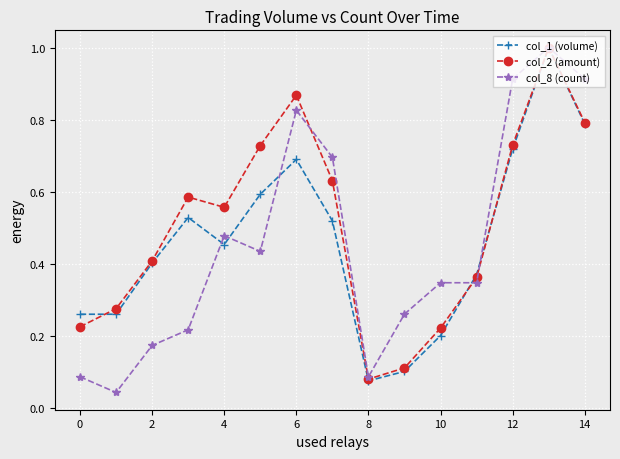

What is the highest value of the col_1 (volume) series?

1.0